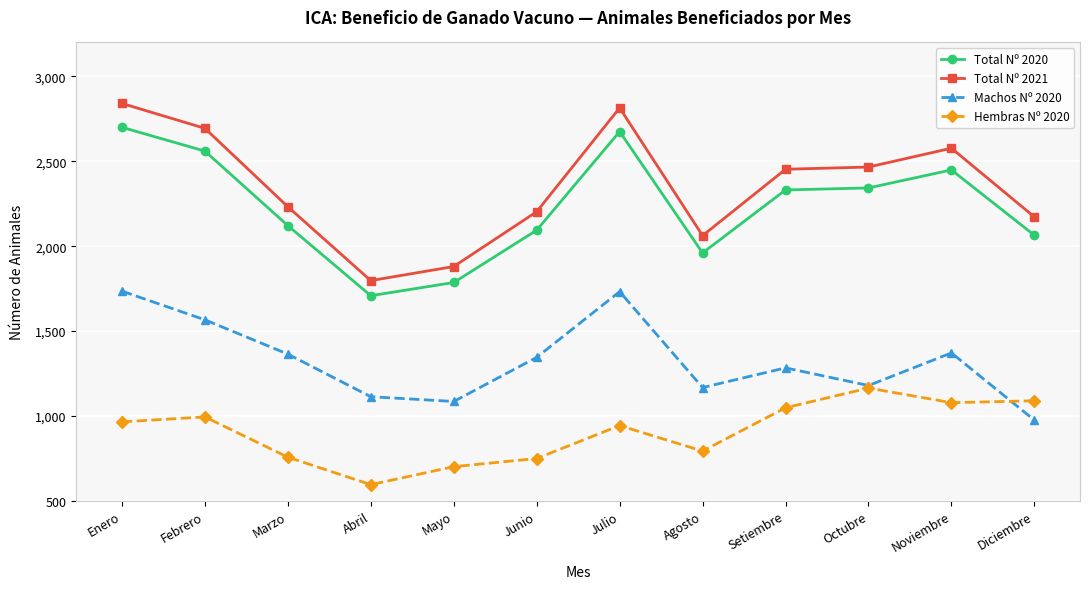

Where is the first local minimum for Total Nº 2021?

Abril